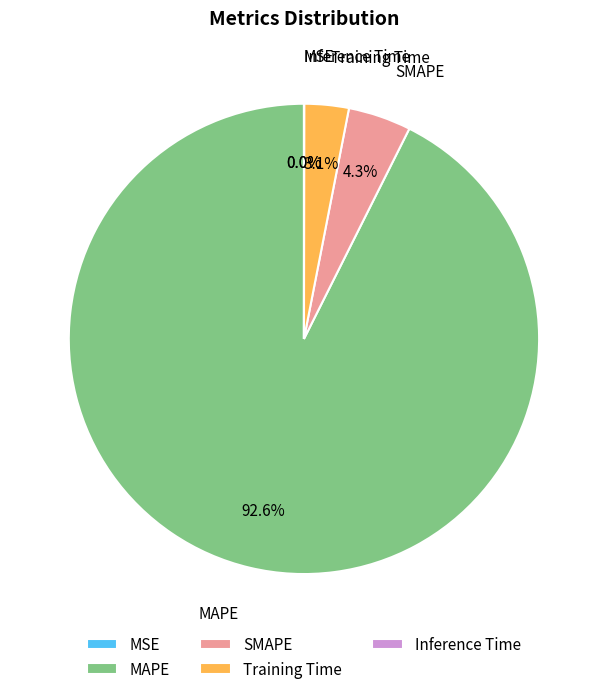

Which slice is the largest?

MAPE